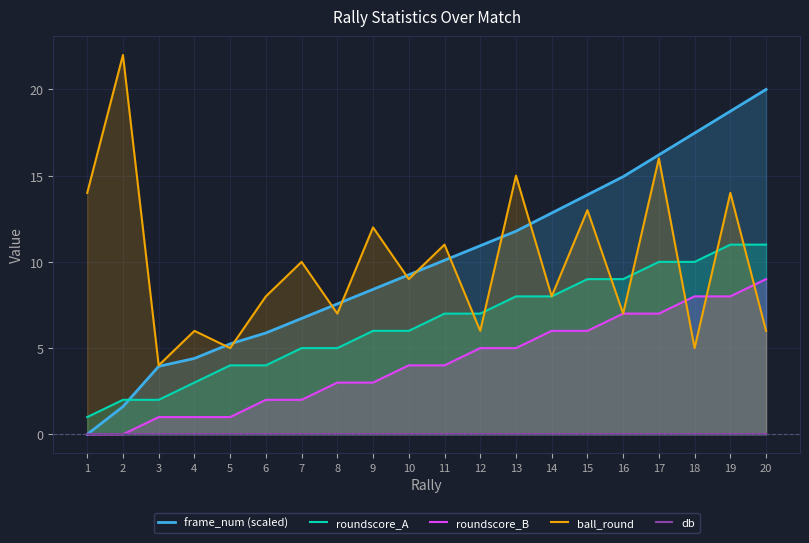

How many lines are shown in the chart?

5